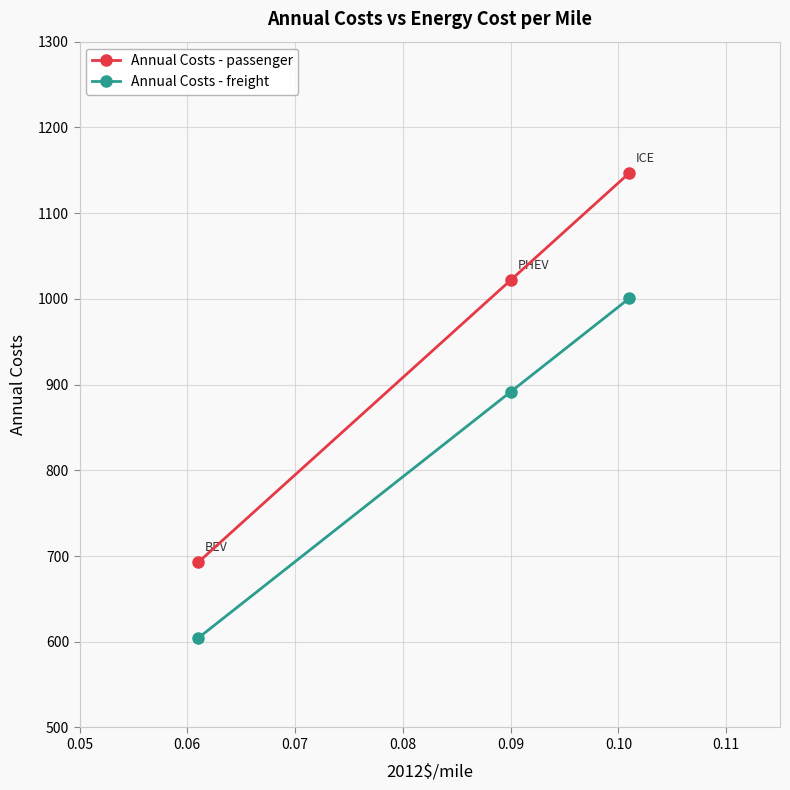

What is the maximum value for Annual Costs - freight?

1000.4